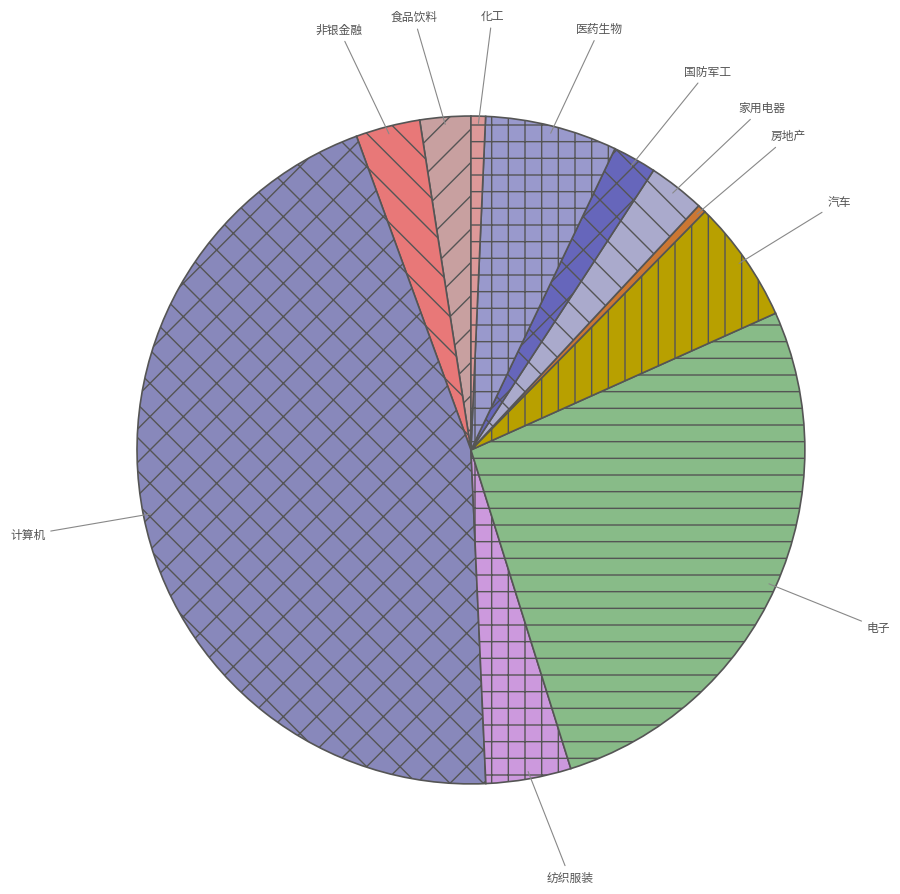

True or false: 国防军工 accounts for 2% of the total.

True